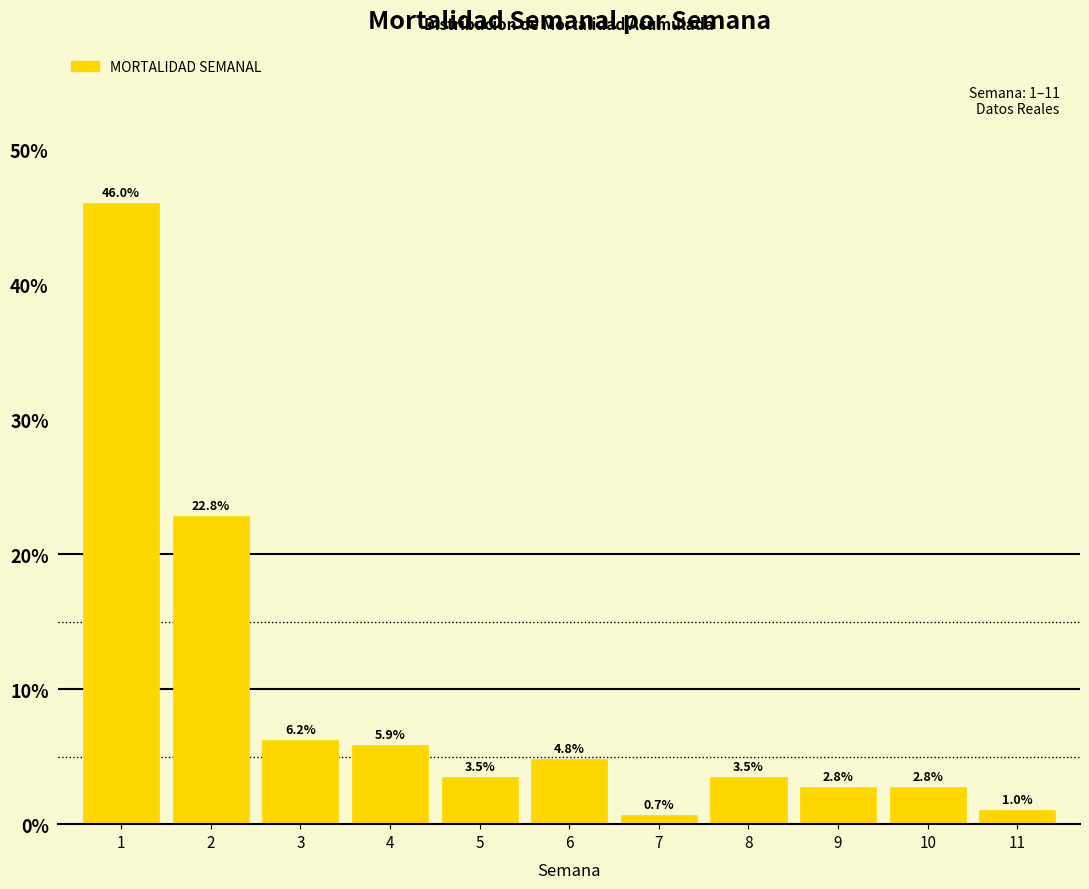

Reading left to right, extract all data points from this chart.

46.0	22.8	6.2	5.9	3.5	4.8	0.7	3.5	2.8	2.8	1.0